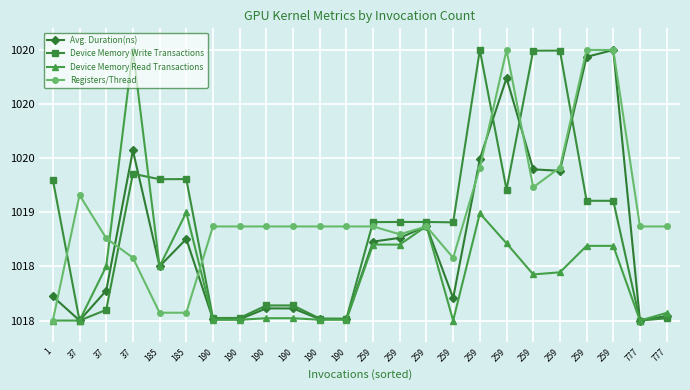

Does the chart have visible grid lines?

Yes